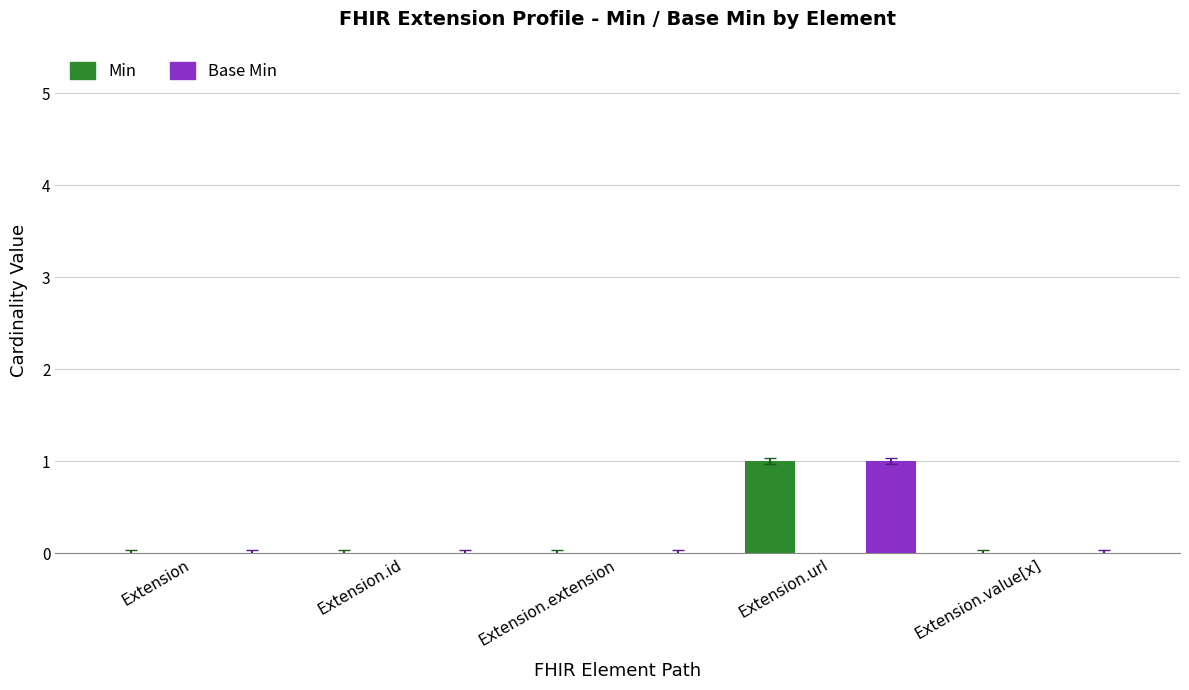

Reading right to left, transcribe all the data shown in this chart.

Min: Extension.value[x]=0	Extension.url=1	Extension.extension=0	Extension.id=0	Extension=0
Base Min: Extension.value[x]=0	Extension.url=1	Extension.extension=0	Extension.id=0	Extension=0